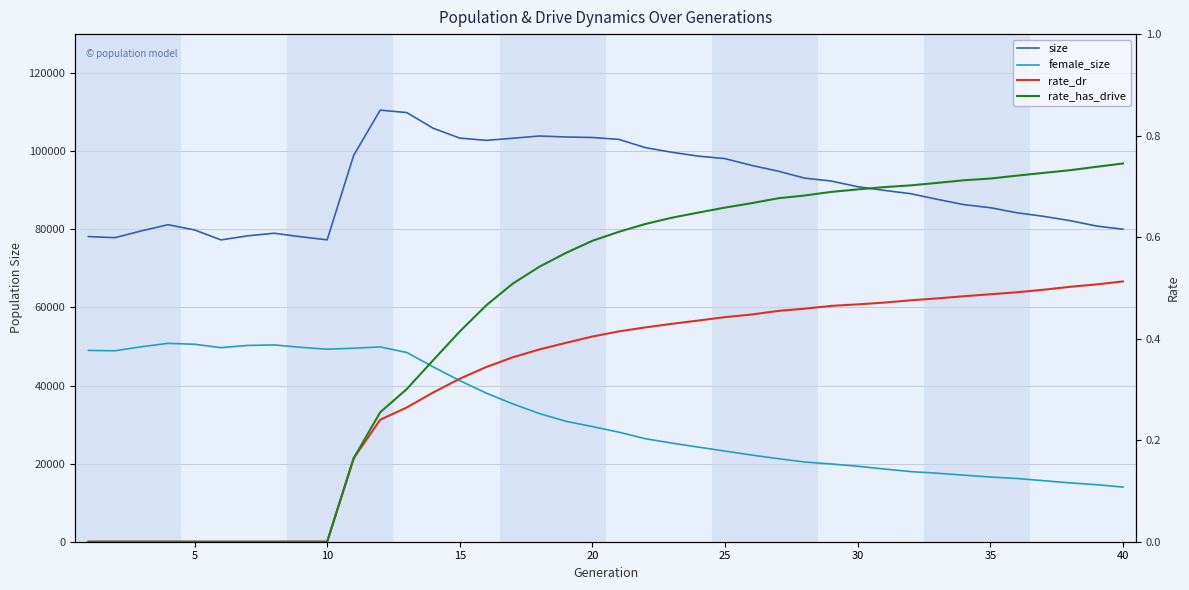

The value of rate_has_drive at 5 is 0.0. True or false?

True